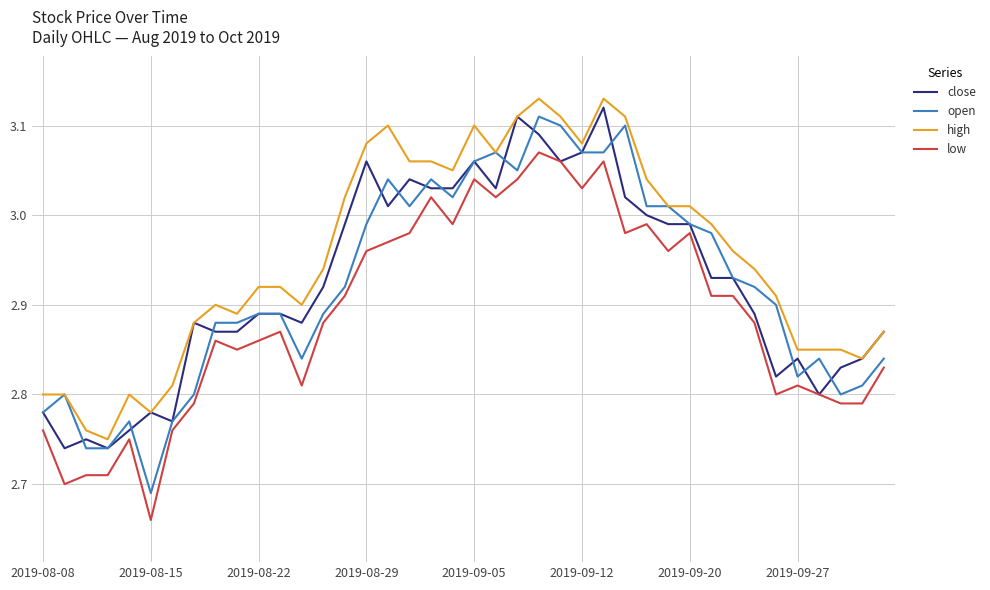

What are all the series names shown in the legend?

close, open, high, low